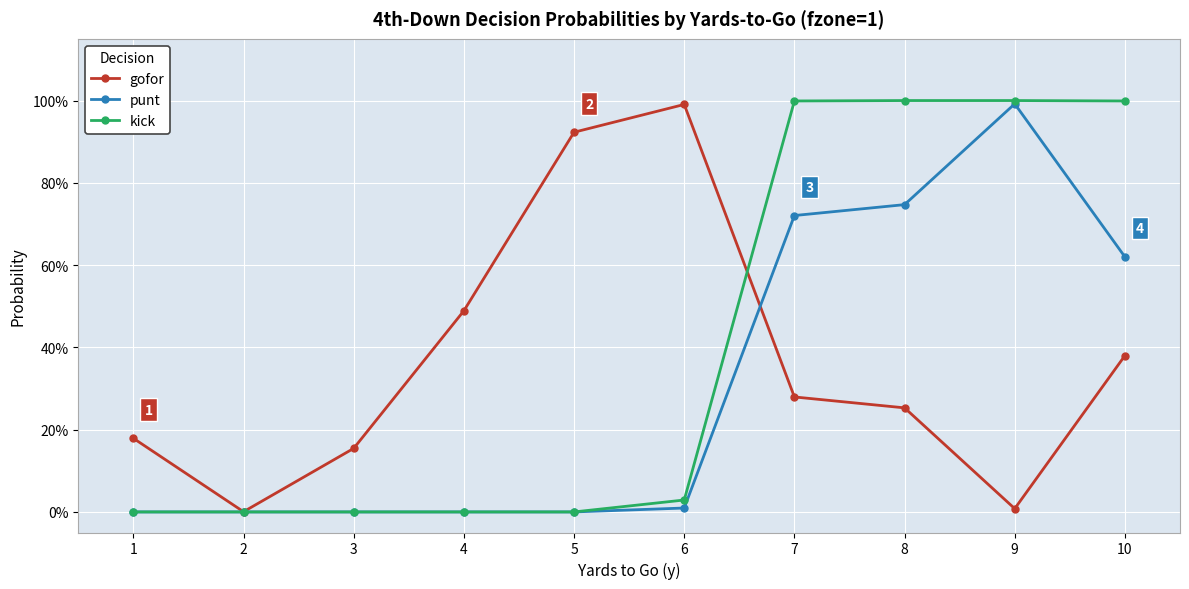

What are all the series names shown in the legend?

gofor, punt, kick